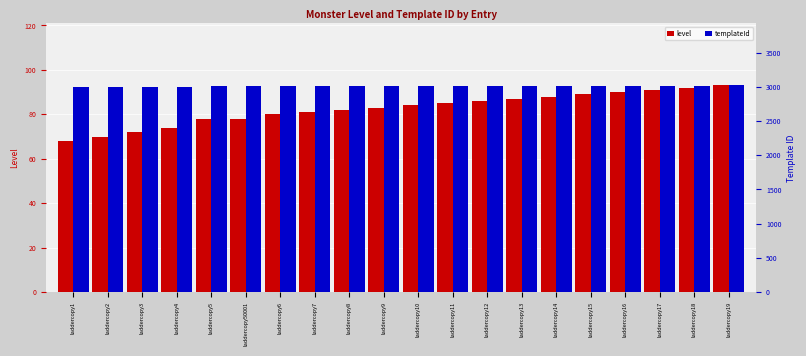

What is the value of the templateId bar at the 20th from the left?

3020